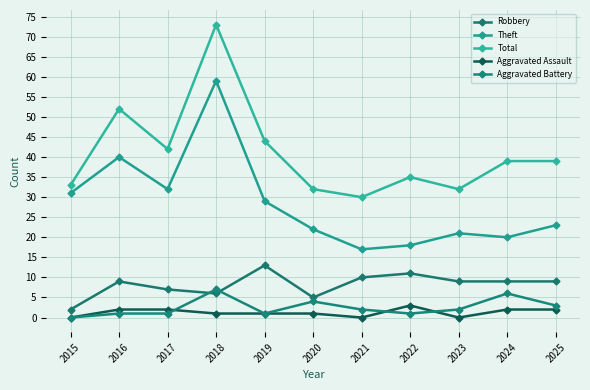

At which label does Robbery first exceed 9?

2019